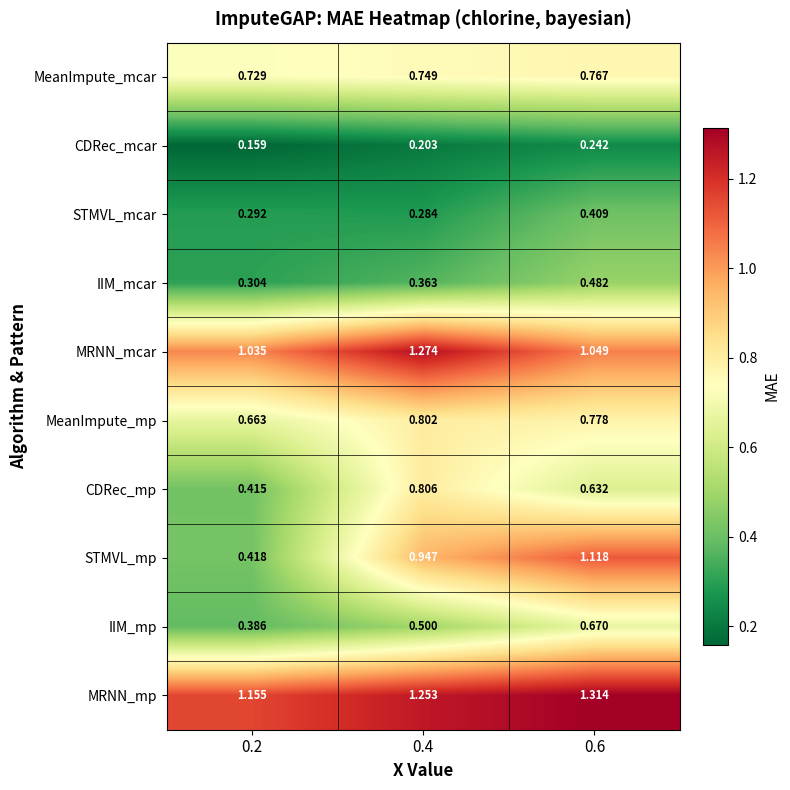

Which series has the largest range (max minus min)?

STMVL_mp